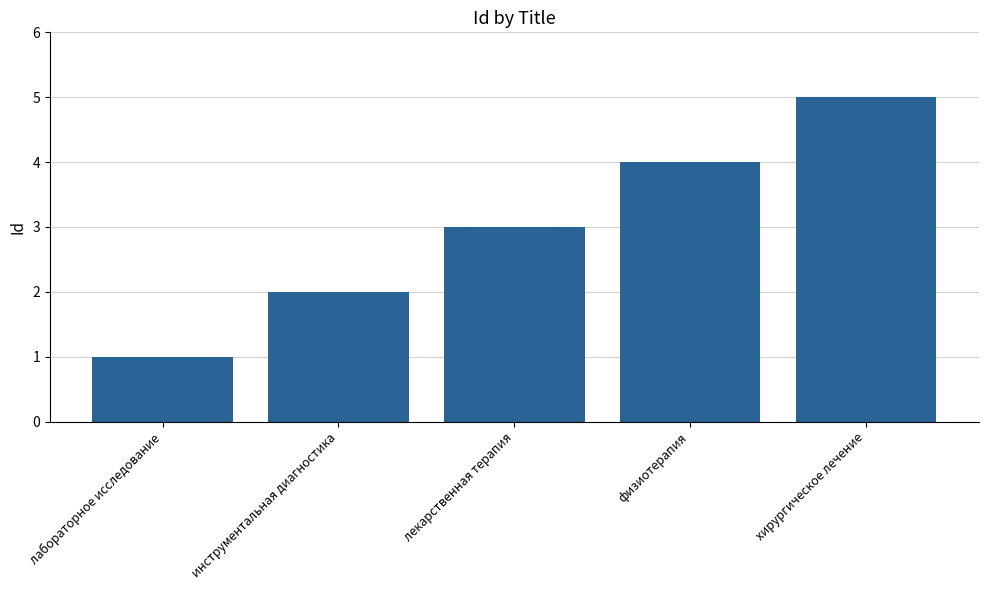

What is the label of the 4th bar from the right?

инструментальная диагностика